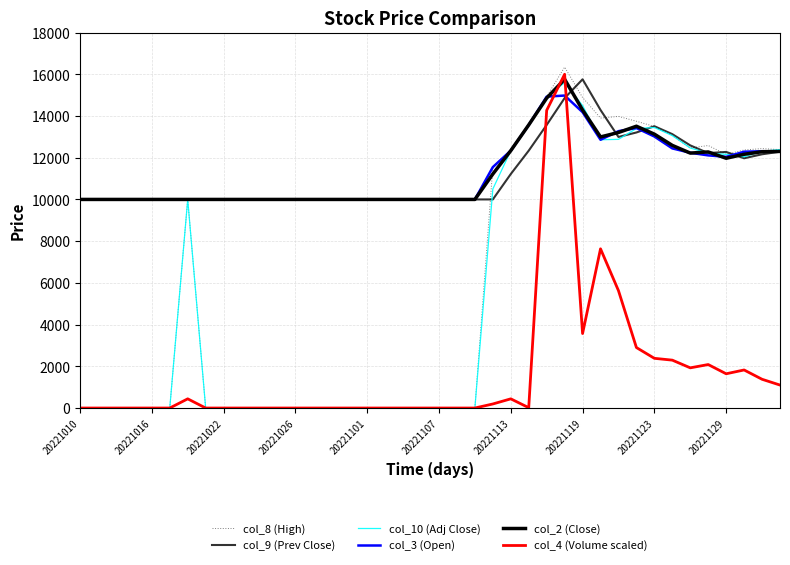

How many lines are shown in the chart?

6